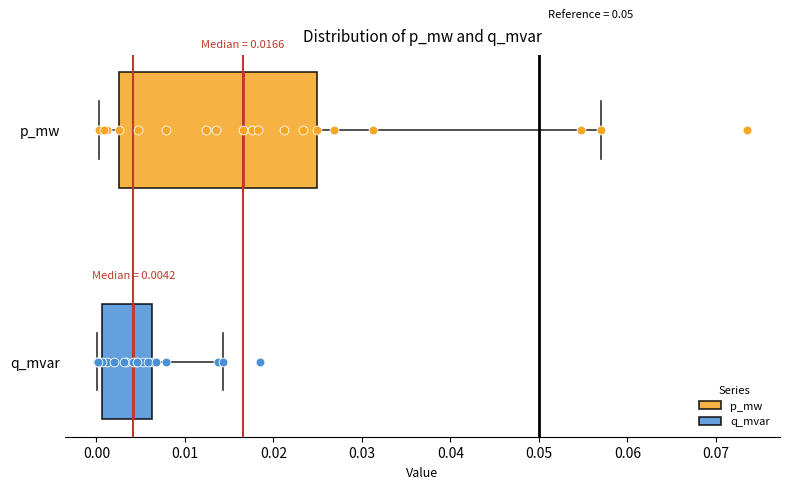

Which box is the widest, from its left edge to its right edge?

p_mw